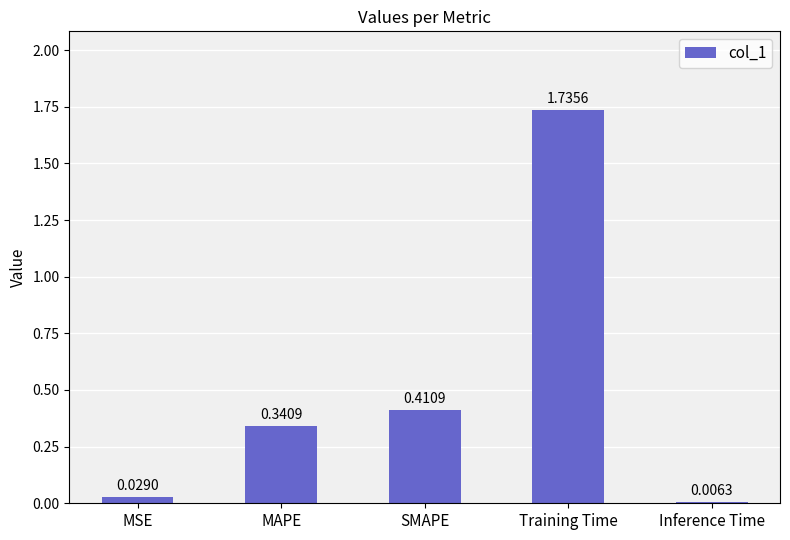

What is the sum of all values?

2.5